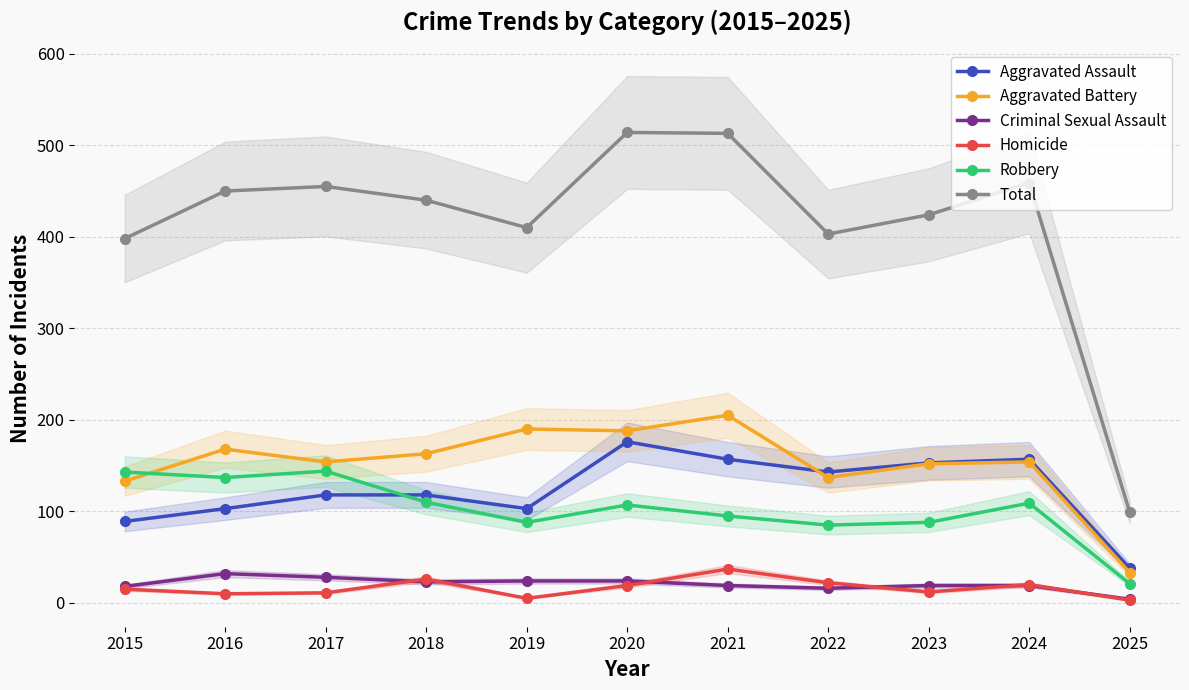

Between 2025 and 2021, which is larger?

2021